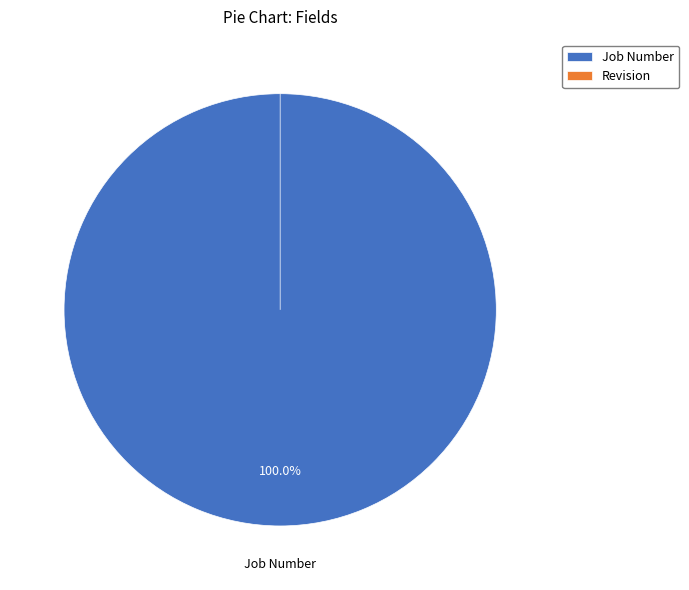

What is the largest slice in the pie chart?

Job Number